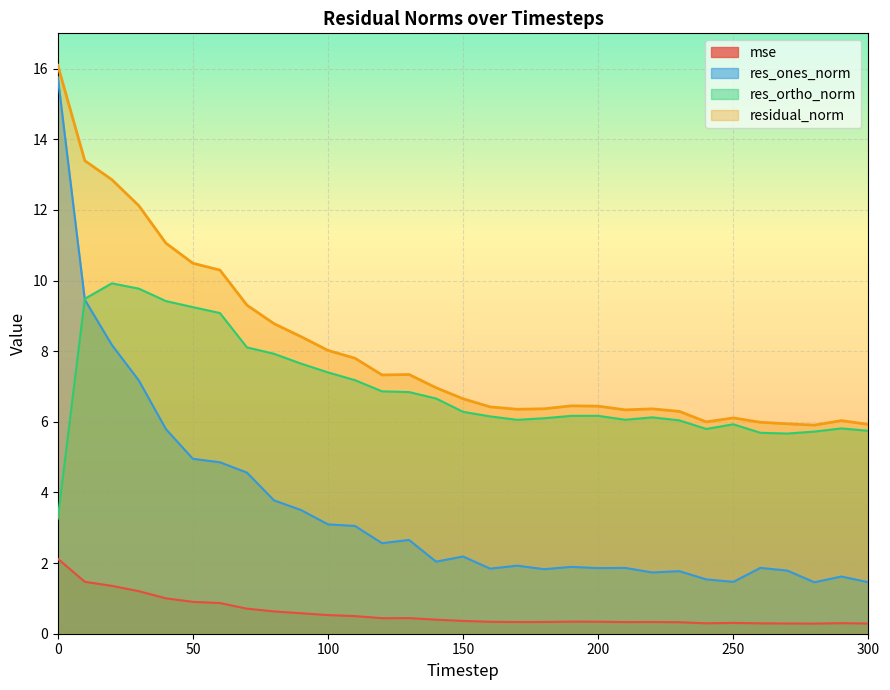

List the series in order of their overall mean, lowest first.

mse, res_ones_norm, res_ortho_norm, residual_norm